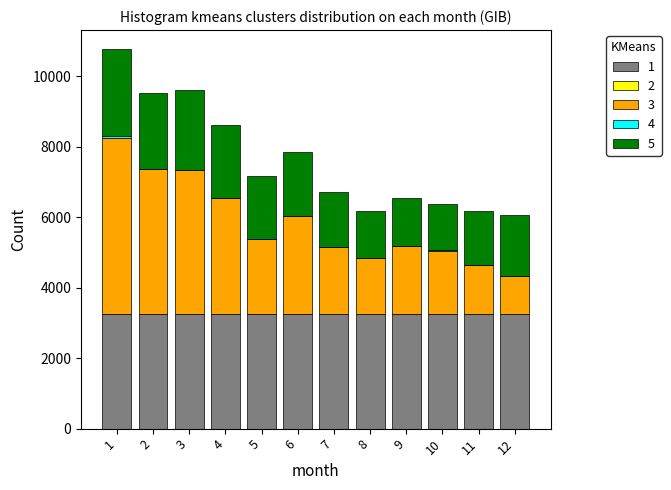

Are the bars grouped side by side (vs. stacked)?

No